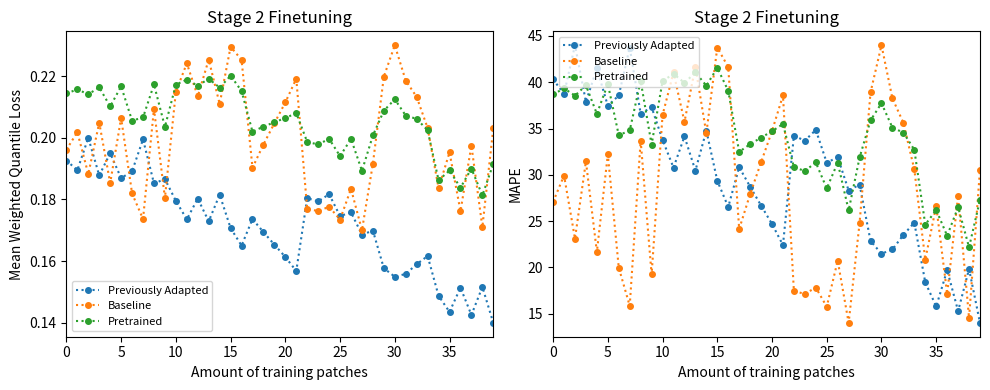

Does the chart display data point markers on the line(s)?

Yes